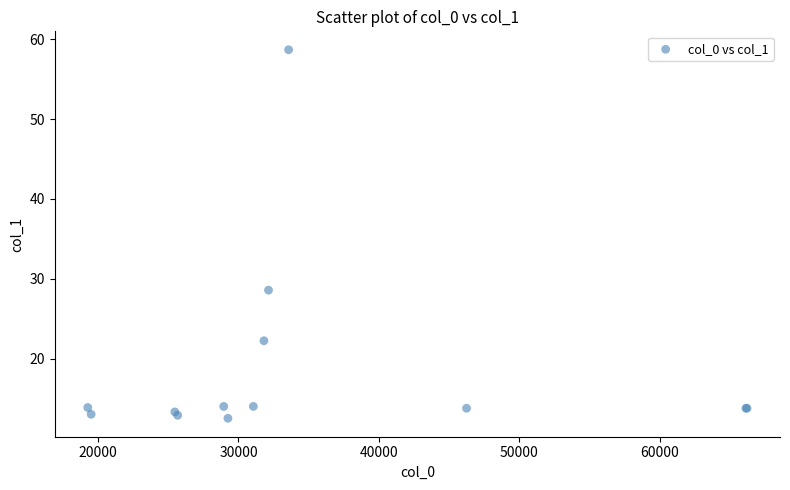

What Y value in the scatter plot is closest to 35?

28.6